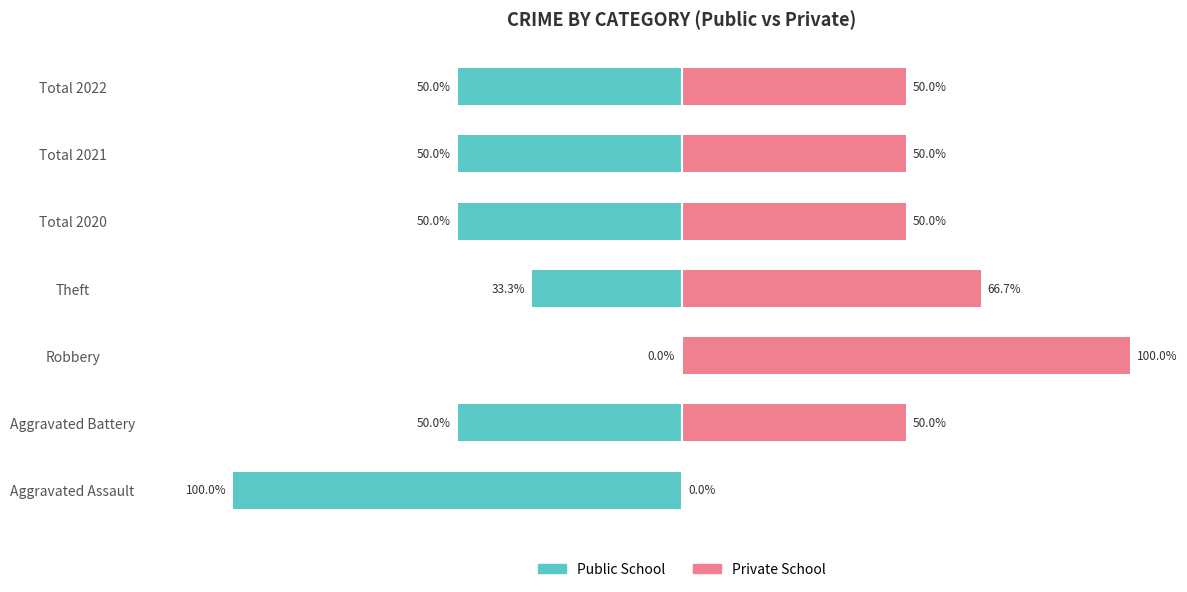

How many bars are there in total?

14